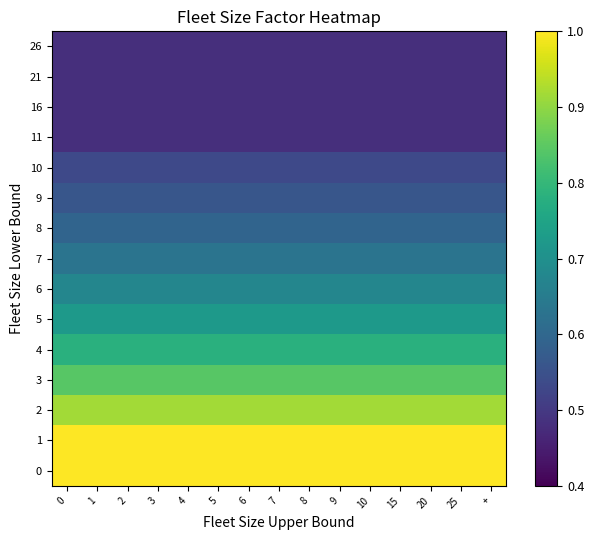

Reading left to right, extract all data points from this chart.

0: 0=1.0	1=1.0	2=1.0	3=1.0	4=1.0	5=1.0	6=1.0	7=1.0	8=1.0	9=1.0	10=1.0	15=1.0	20=1.0	25=1.0	+=1.0
1: 0=1.0	1=1.0	2=1.0	3=1.0	4=1.0	5=1.0	6=1.0	7=1.0	8=1.0	9=1.0	10=1.0	15=1.0	20=1.0	25=1.0	+=1.0
2: 0=0.9	1=0.9	2=0.9	3=0.9	4=0.9	5=0.9	6=0.9	7=0.9	8=0.9	9=0.9	10=0.9	15=0.9	20=0.9	25=0.9	+=0.9
3: 0=0.8	1=0.8	2=0.8	3=0.8	4=0.8	5=0.8	6=0.8	7=0.8	8=0.8	9=0.8	10=0.8	15=0.8	20=0.8	25=0.8	+=0.8
4: 0=0.8	1=0.8	2=0.8	3=0.8	4=0.8	5=0.8	6=0.8	7=0.8	8=0.8	9=0.8	10=0.8	15=0.8	20=0.8	25=0.8	+=0.8
5: 0=0.7	1=0.7	2=0.7	3=0.7	4=0.7	5=0.7	6=0.7	7=0.7	8=0.7	9=0.7	10=0.7	15=0.7	20=0.7	25=0.7	+=0.7
6: 0=0.7	1=0.7	2=0.7	3=0.7	4=0.7	5=0.7	6=0.7	7=0.7	8=0.7	9=0.7	10=0.7	15=0.7	20=0.7	25=0.7	+=0.7
7: 0=0.6	1=0.6	2=0.6	3=0.6	4=0.6	5=0.6	6=0.6	7=0.6	8=0.6	9=0.6	10=0.6	15=0.6	20=0.6	25=0.6	+=0.6
8: 0=0.6	1=0.6	2=0.6	3=0.6	4=0.6	5=0.6	6=0.6	7=0.6	8=0.6	9=0.6	10=0.6	15=0.6	20=0.6	25=0.6	+=0.6
9: 0=0.6	1=0.6	2=0.6	3=0.6	4=0.6	5=0.6	6=0.6	7=0.6	8=0.6	9=0.6	10=0.6	15=0.6	20=0.6	25=0.6	+=0.6
10: 0=0.5	1=0.5	2=0.5	3=0.5	4=0.5	5=0.5	6=0.5	7=0.5	8=0.5	9=0.5	10=0.5	15=0.5	20=0.5	25=0.5	+=0.5
11: 0=0.5	1=0.5	2=0.5	3=0.5	4=0.5	5=0.5	6=0.5	7=0.5	8=0.5	9=0.5	10=0.5	15=0.5	20=0.5	25=0.5	+=0.5
16: 0=0.5	1=0.5	2=0.5	3=0.5	4=0.5	5=0.5	6=0.5	7=0.5	8=0.5	9=0.5	10=0.5	15=0.5	20=0.5	25=0.5	+=0.5
21: 0=0.5	1=0.5	2=0.5	3=0.5	4=0.5	5=0.5	6=0.5	7=0.5	8=0.5	9=0.5	10=0.5	15=0.5	20=0.5	25=0.5	+=0.5
26: 0=0.5	1=0.5	2=0.5	3=0.5	4=0.5	5=0.5	6=0.5	7=0.5	8=0.5	9=0.5	10=0.5	15=0.5	20=0.5	25=0.5	+=0.5